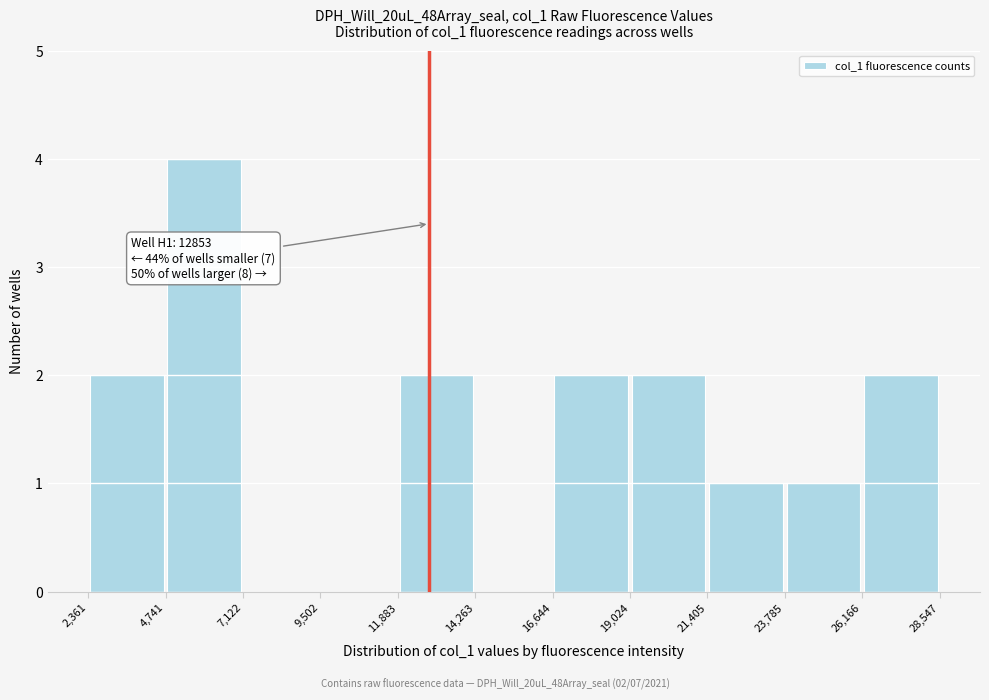

Which range on the x-axis has the tallest bar?

4,741 to 7,122